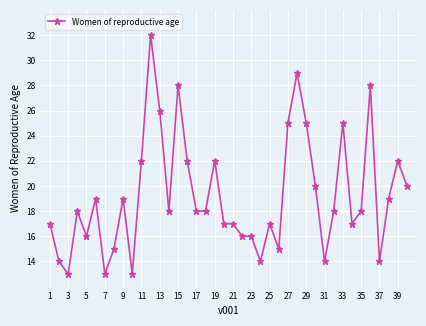

What is the difference between the second highest and second lowest values?

16